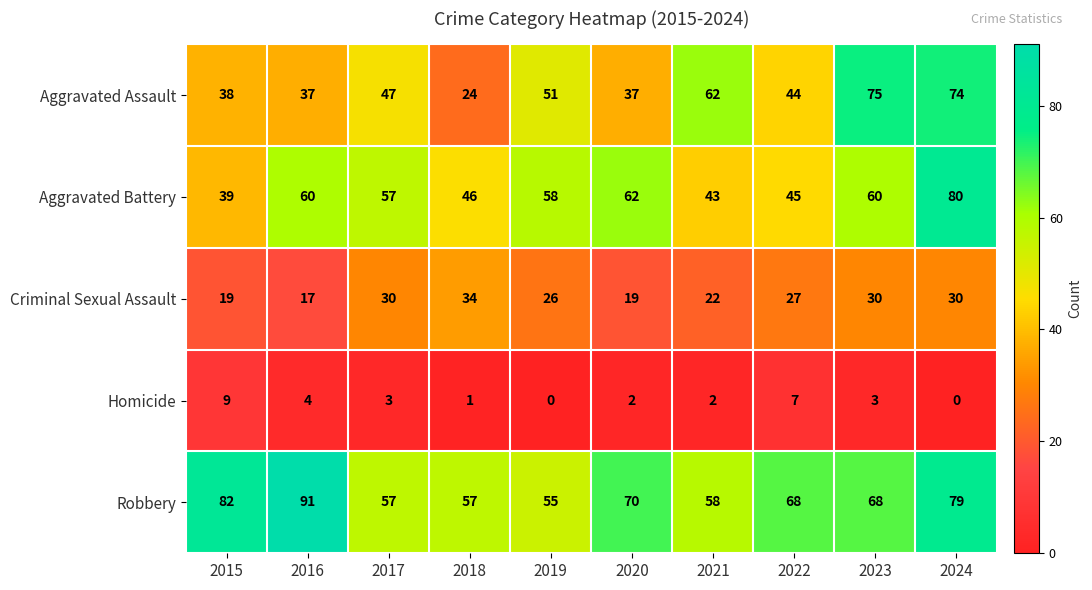

Which series has the largest total across all categories?

Robbery